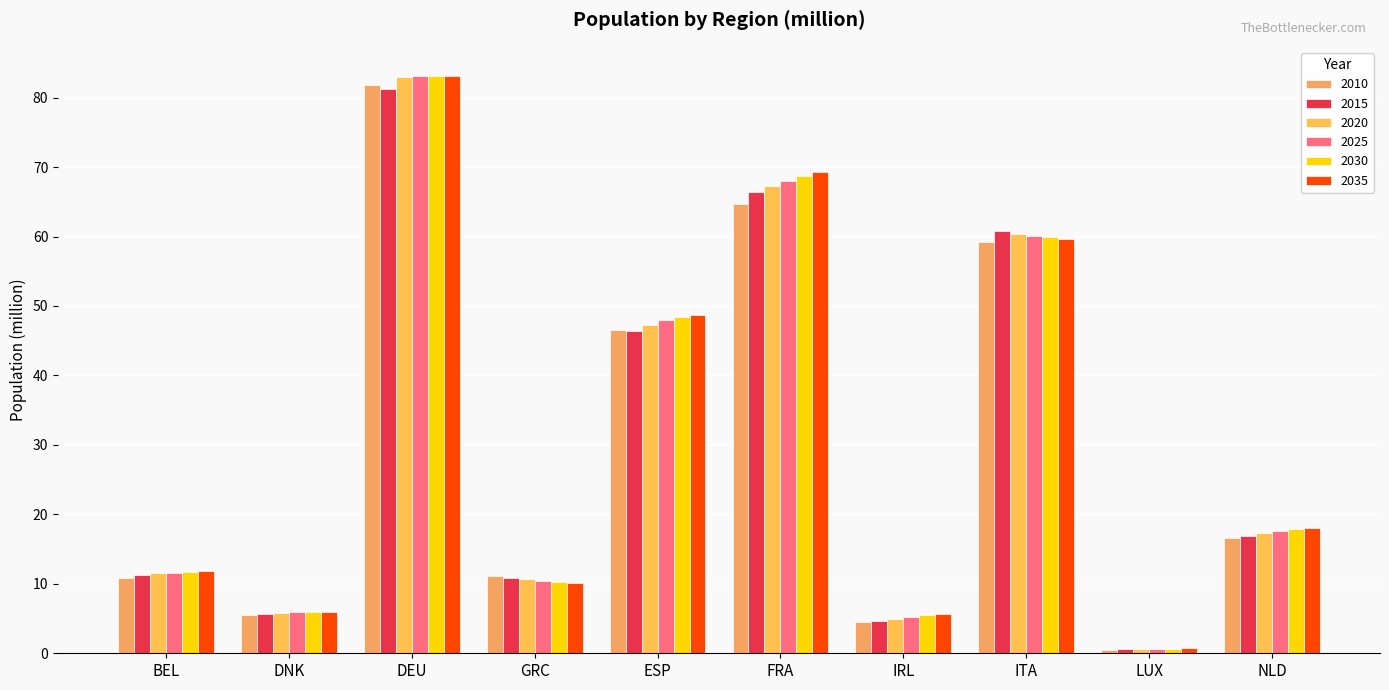

Reading left to right, extract all data points from this chart.

2010: 10.8	5.5	81.8	11.1	46.5	64.7	4.5	59.2	0.5	16.6
2015: 11.2	5.7	81.2	10.9	46.4	66.5	4.7	60.8	0.6	16.9
2020: 11.5	5.8	83.0	10.7	47.3	67.3	5.0	60.3	0.6	17.4
2025: 11.6	5.9	83.2	10.5	48.0	68.1	5.2	60.1	0.7	17.7
2030: 11.7	5.9	83.1	10.3	48.4	68.7	5.5	59.9	0.7	17.9
2035: 11.8	6.0	83.1	10.1	48.8	69.3	5.7	59.7	0.7	18.0